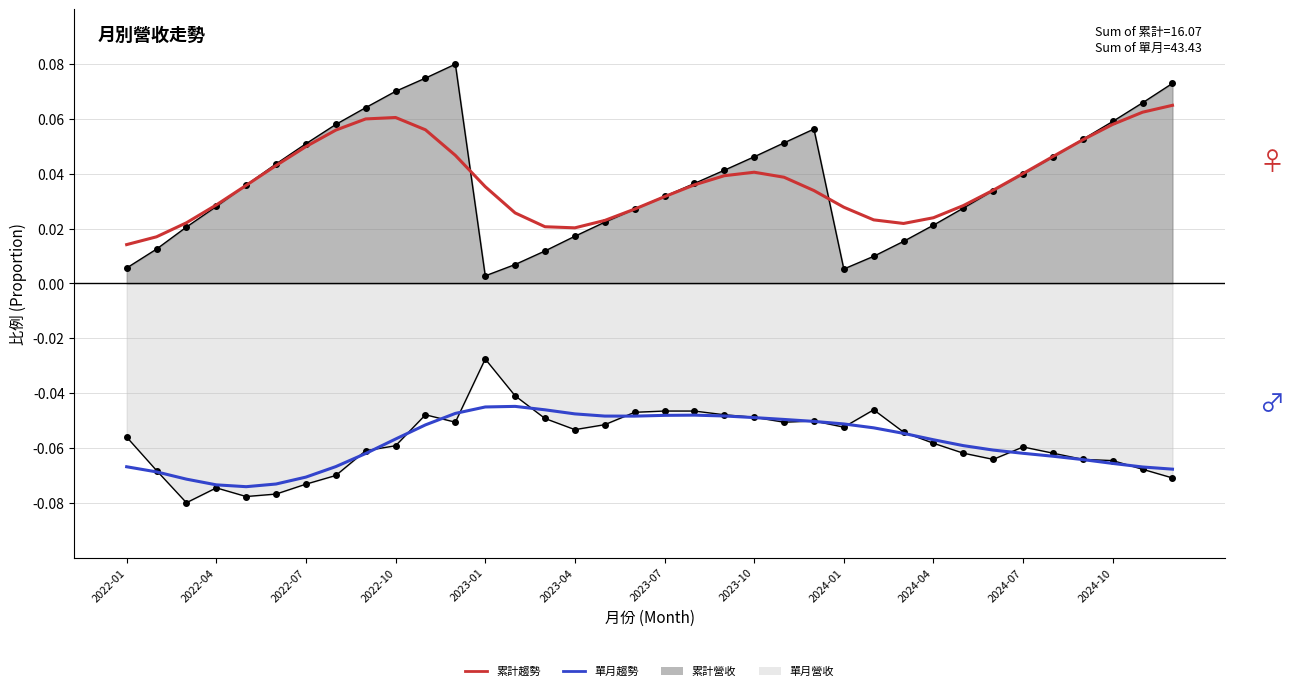

Reading left to right, what are all the values shown in this chart?

累計趨勢: 0.0	0.0	0.0	0.0	0.0	0.0	0.0	0.1	0.1	0.1	0.1	0.0	0.0	0.0	0.0	0.0	0.0	0.0	0.0	0.0	0.0	0.0	0.0	0.0	0.0	0.0	0.0	0.0	0.0	0.0	0.0	0.0	0.1	0.1	0.1	0.1
單月趨勢: -0.1	-0.1	-0.1	-0.1	-0.1	-0.1	-0.1	-0.1	-0.1	-0.1	-0.1	-0.0	-0.0	-0.0	-0.0	-0.0	-0.0	-0.0	-0.0	-0.0	-0.0	-0.0	-0.0	-0.1	-0.1	-0.1	-0.1	-0.1	-0.1	-0.1	-0.1	-0.1	-0.1	-0.1	-0.1	-0.1